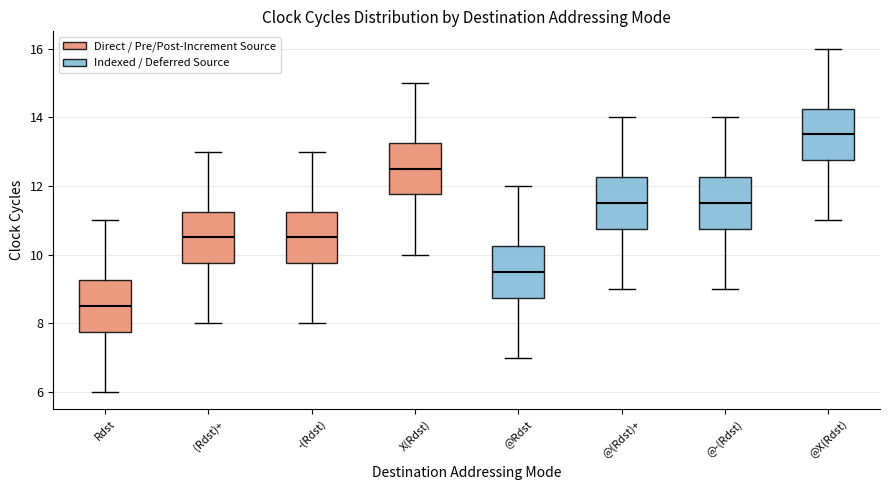

Where does the median line of the box for @(Rdst)+ sit on the y-axis? The values are not printed on the chart, so give them approximately, as read against the axis.

11.6